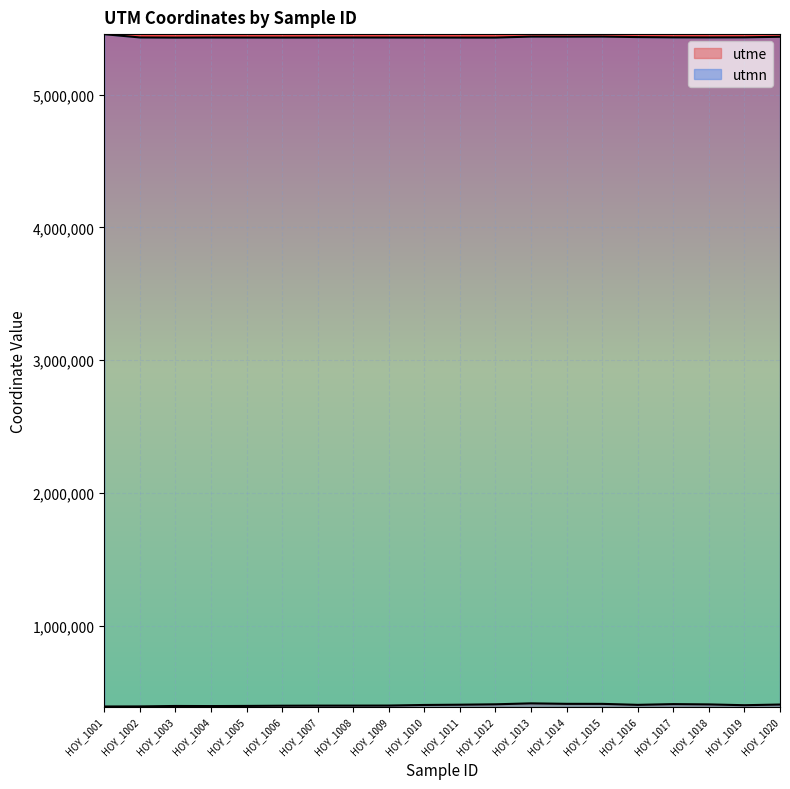

Is it true that utmn equals 5429960 at HOY_1018?

True